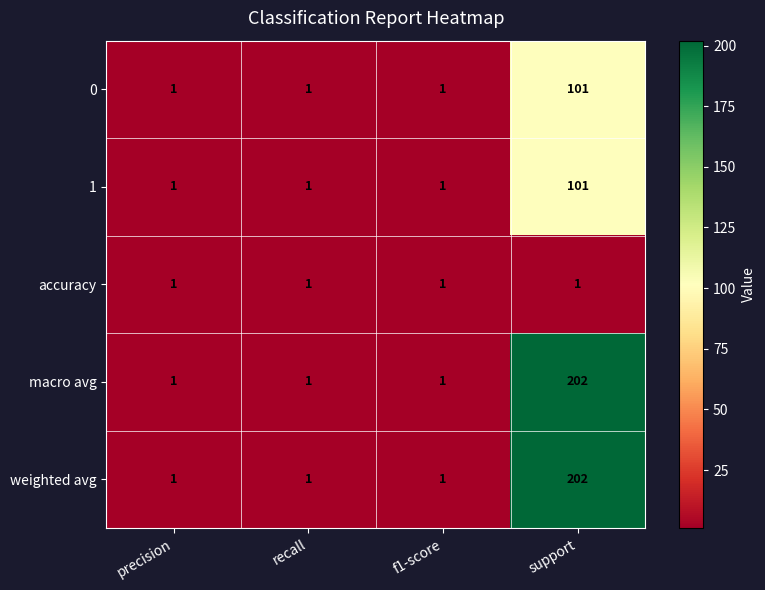

What is the difference between the macro avg values at support and f1-score?

201